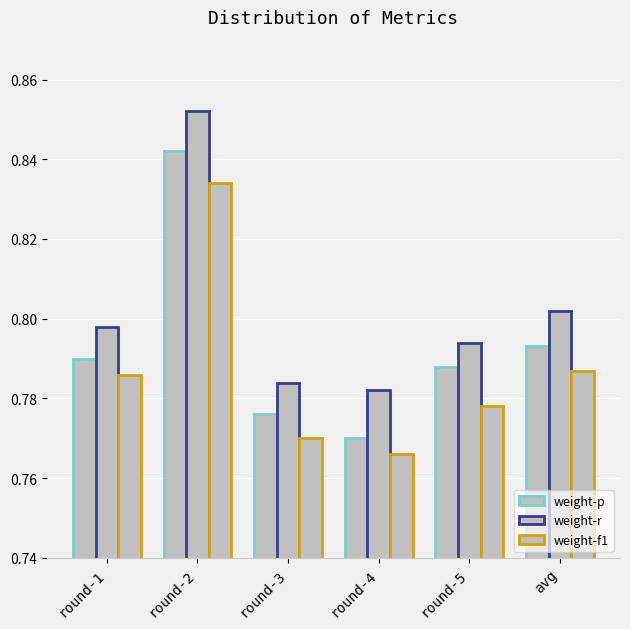

Which series has the largest range (max minus min)?

weight-p